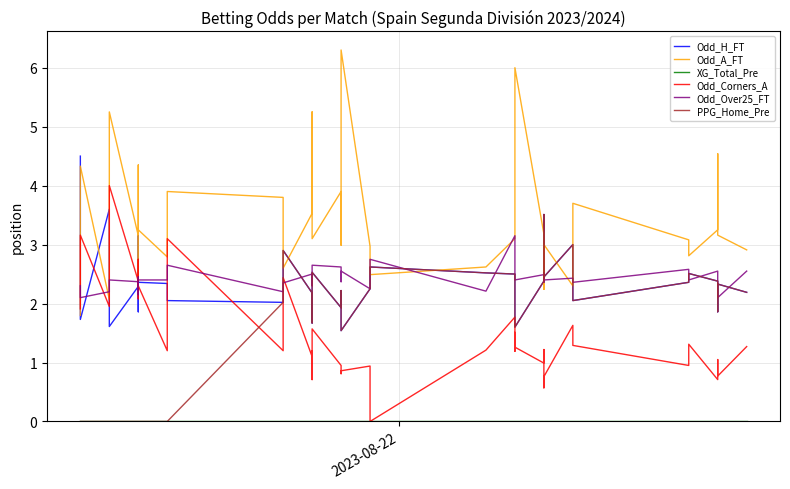

What is the difference between the maximum and second lowest values in the PPG_Home_Pre series?

3.5